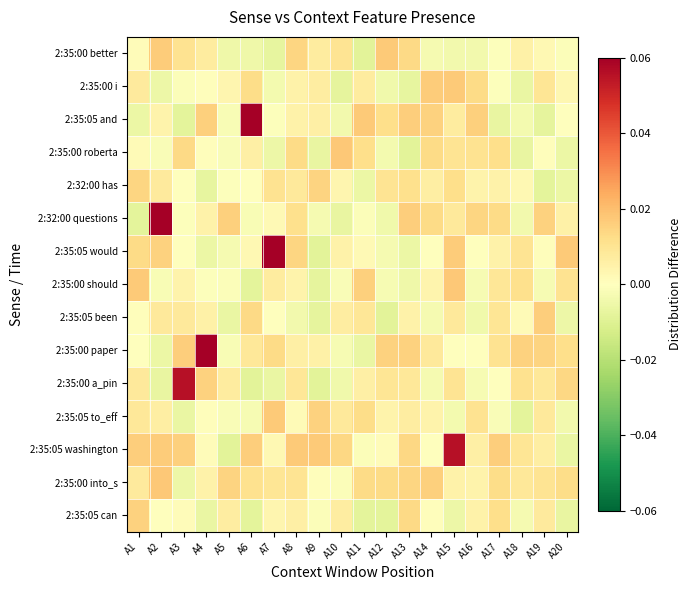

Reading left to right, what are all the values shown in this chart?

2:35:00 better: A1=0.0	A2=0.0	A3=0.0	A4=0.0	A5=-0.0	A6=-0.0	A7=-0.0	A8=0.0	A9=0.0	A10=0.0	A11=-0.0	A12=0.0	A13=0.0	A14=-0.0	A15=-0.0	A16=-0.0	A17=-0.0	A18=0.0	A19=0.0	A20=-0.0
2:35:00 i: A1=0.0	A2=-0.0	A3=-0.0	A4=0.0	A5=0.0	A6=0.0	A7=-0.0	A8=0.0	A9=0.0	A10=-0.0	A11=0.0	A12=-0.0	A13=-0.0	A14=0.0	A15=0.0	A16=0.0	A17=-0.0	A18=-0.0	A19=0.0	A20=0.0
2:35:05 and: A1=-0.0	A2=0.0	A3=-0.0	A4=0.0	A5=-0.0	A6=0.1	A7=-0.0	A8=0.0	A9=0.0	A10=-0.0	A11=0.0	A12=0.0	A13=0.0	A14=0.0	A15=0.0	A16=0.0	A17=-0.0	A18=-0.0	A19=-0.0	A20=-0.0
2:35:00 roberta: A1=0.0	A2=-0.0	A3=0.0	A4=0.0	A5=-0.0	A6=0.0	A7=-0.0	A8=0.0	A9=-0.0	A10=0.0	A11=0.0	A12=-0.0	A13=-0.0	A14=0.0	A15=0.0	A16=0.0	A17=0.0	A18=-0.0	A19=0.0	A20=-0.0
2:32:00 has: A1=0.0	A2=0.0	A3=-0.0	A4=-0.0	A5=-0.0	A6=-0.0	A7=0.0	A8=0.0	A9=0.0	A10=0.0	A11=-0.0	A12=0.0	A13=0.0	A14=0.0	A15=0.0	A16=0.0	A17=0.0	A18=0.0	A19=-0.0	A20=-0.0
2:32:00 questions: A1=-0.0	A2=0.1	A3=-0.0	A4=0.0	A5=0.0	A6=-0.0	A7=0.0	A8=0.0	A9=-0.0	A10=-0.0	A11=-0.0	A12=-0.0	A13=0.0	A14=0.0	A15=0.0	A16=0.0	A17=0.0	A18=-0.0	A19=0.0	A20=0.0
2:35:05 would: A1=0.0	A2=0.0	A3=-0.0	A4=-0.0	A5=-0.0	A6=0.0	A7=0.1	A8=0.0	A9=-0.0	A10=0.0	A11=0.0	A12=-0.0	A13=-0.0	A14=0.0	A15=0.0	A16=-0.0	A17=0.0	A18=0.0	A19=0.0	A20=0.0
2:35:00 should: A1=0.0	A2=-0.0	A3=0.0	A4=-0.0	A5=-0.0	A6=-0.0	A7=0.0	A8=0.0	A9=-0.0	A10=-0.0	A11=0.0	A12=-0.0	A13=-0.0	A14=0.0	A15=0.0	A16=-0.0	A17=0.0	A18=0.0	A19=-0.0	A20=0.0
2:35:05 been: A1=0.0	A2=0.0	A3=0.0	A4=0.0	A5=-0.0	A6=0.0	A7=-0.0	A8=-0.0	A9=-0.0	A10=0.0	A11=0.0	A12=-0.0	A13=0.0	A14=-0.0	A15=0.0	A16=-0.0	A17=0.0	A18=0.0	A19=0.0	A20=-0.0
2:35:00 paper: A1=0.0	A2=-0.0	A3=0.0	A4=0.1	A5=-0.0	A6=0.0	A7=0.0	A8=0.0	A9=0.0	A10=-0.0	A11=-0.0	A12=0.0	A13=0.0	A14=0.0	A15=0.0	A16=0.0	A17=0.0	A18=0.0	A19=0.0	A20=0.0
2:35:00 a_pin: A1=0.0	A2=-0.0	A3=0.1	A4=0.0	A5=0.0	A6=-0.0	A7=-0.0	A8=0.0	A9=-0.0	A10=-0.0	A11=0.0	A12=0.0	A13=0.0	A14=-0.0	A15=0.0	A16=-0.0	A17=-0.0	A18=0.0	A19=0.0	A20=0.0
2:35:05 to_eff: A1=0.0	A2=0.0	A3=-0.0	A4=0.0	A5=-0.0	A6=-0.0	A7=0.0	A8=0.0	A9=0.0	A10=0.0	A11=0.0	A12=0.0	A13=0.0	A14=0.0	A15=-0.0	A16=0.0	A17=-0.0	A18=-0.0	A19=0.0	A20=-0.0
2:35:05 washington: A1=0.0	A2=0.0	A3=0.0	A4=0.0	A5=-0.0	A6=0.0	A7=0.0	A8=0.0	A9=0.0	A10=0.0	A11=-0.0	A12=0.0	A13=0.0	A14=-0.0	A15=0.1	A16=0.0	A17=0.0	A18=0.0	A19=0.0	A20=-0.0
2:35:00 into_s: A1=0.0	A2=0.0	A3=-0.0	A4=0.0	A5=0.0	A6=0.0	A7=0.0	A8=0.0	A9=0.0	A10=-0.0	A11=0.0	A12=0.0	A13=0.0	A14=0.0	A15=0.0	A16=0.0	A17=0.0	A18=0.0	A19=0.0	A20=0.0
2:35:05 can: A1=0.0	A2=0.0	A3=0.0	A4=-0.0	A5=0.0	A6=-0.0	A7=0.0	A8=0.0	A9=-0.0	A10=0.0	A11=-0.0	A12=-0.0	A13=0.0	A14=0.0	A15=-0.0	A16=0.0	A17=0.0	A18=-0.0	A19=0.0	A20=-0.0